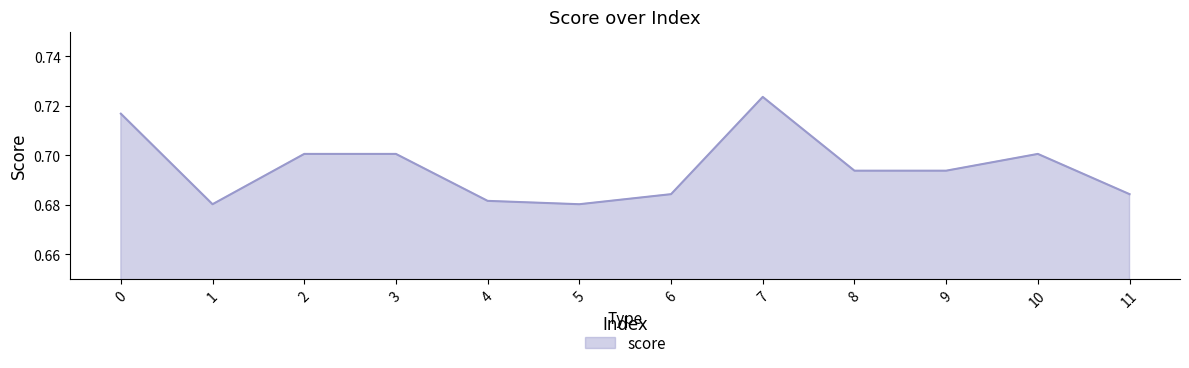

Between 11 and 10, which is larger?

10